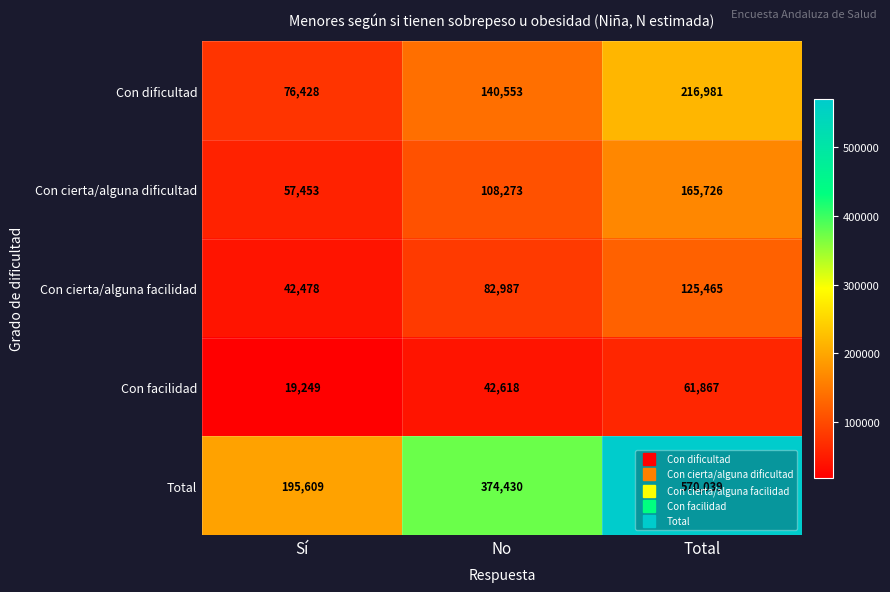

How many data points in Total are less than 374430?

1